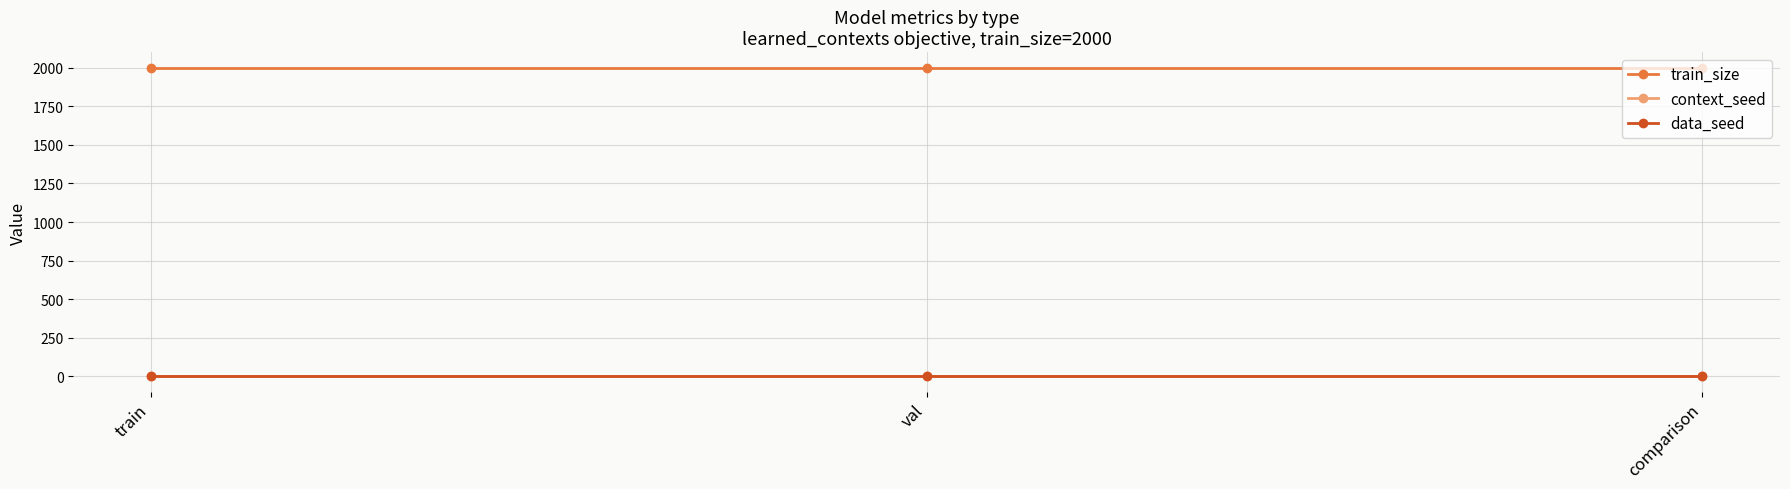

Is the value of context_seed at comparison greater than the value of data_seed at comparison?

No